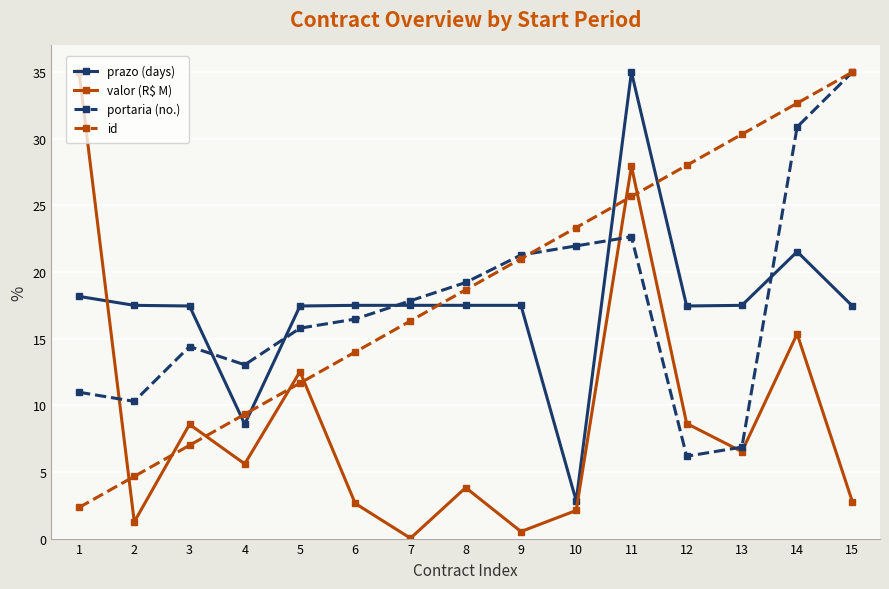

At how many categories does at least one series exceed 16?

14